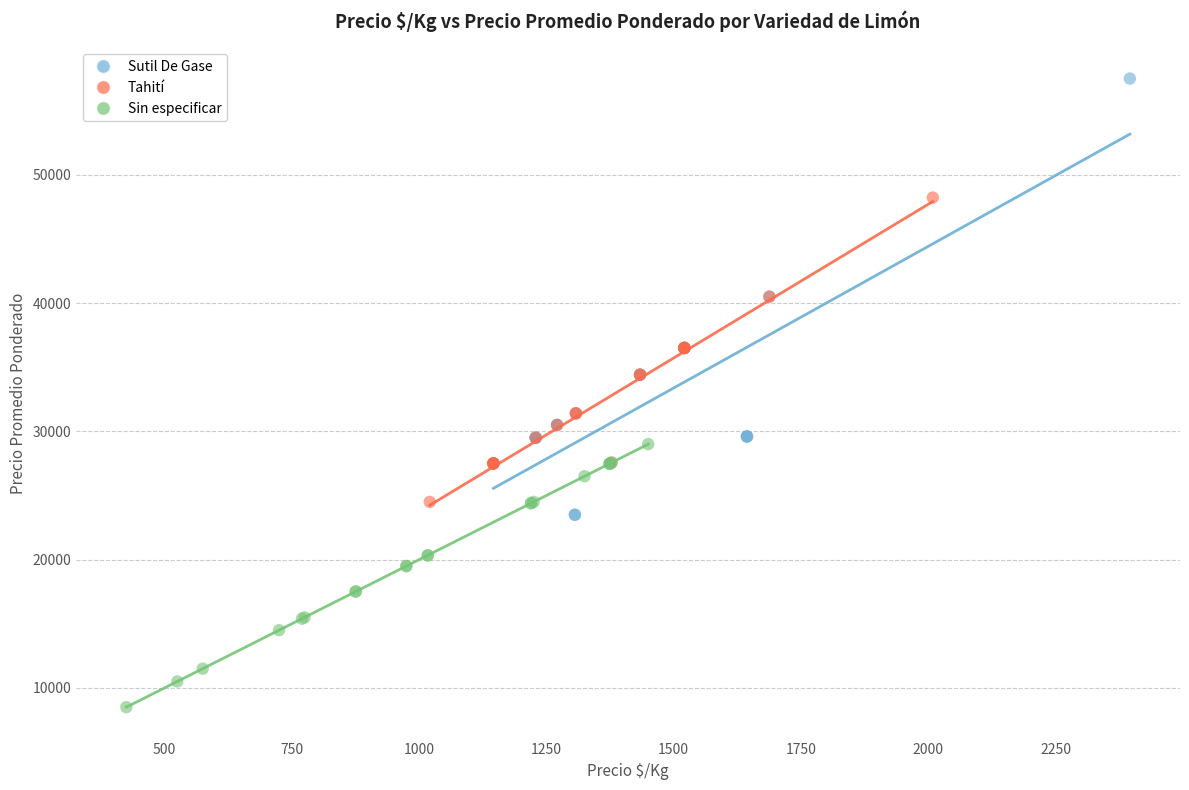

Which series has the widest spread of Y values?

Sutil De Gase